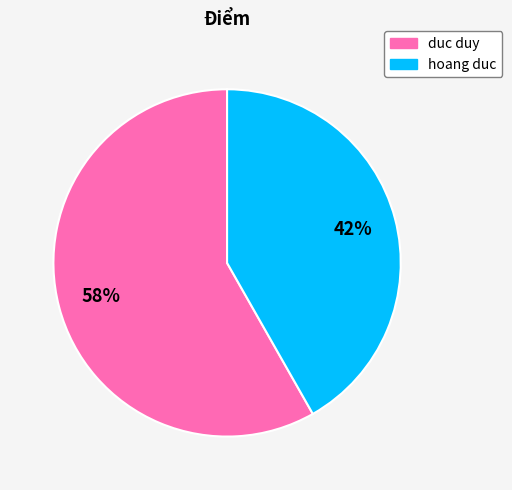

What is the ratio of the value at hoang duc to the value at duc duy?

0.7